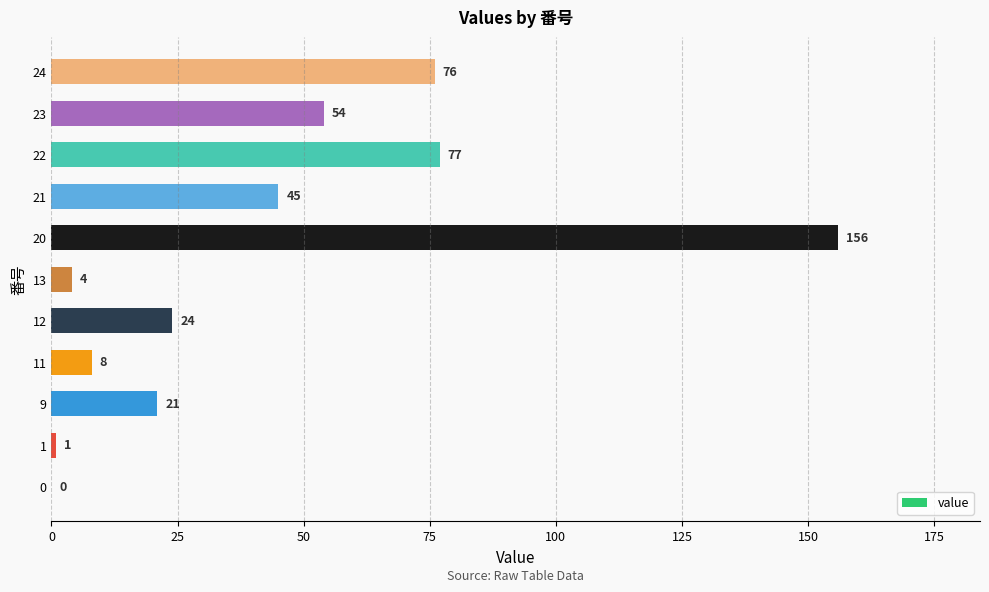

Count the number of data series in this chart.

1